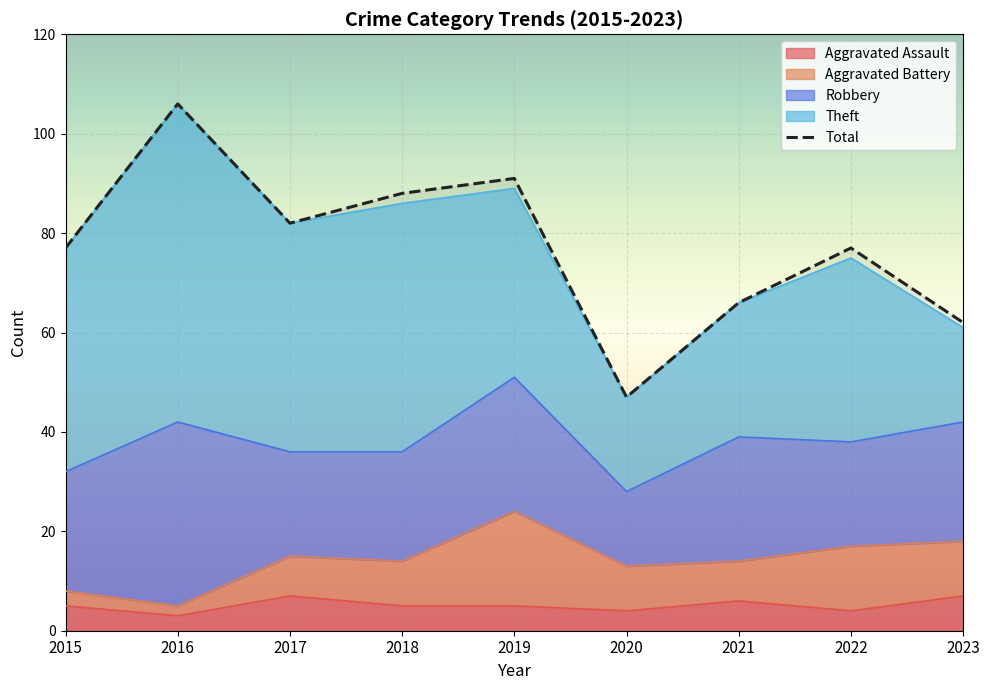

What is the value of the 9th point from the left?

62